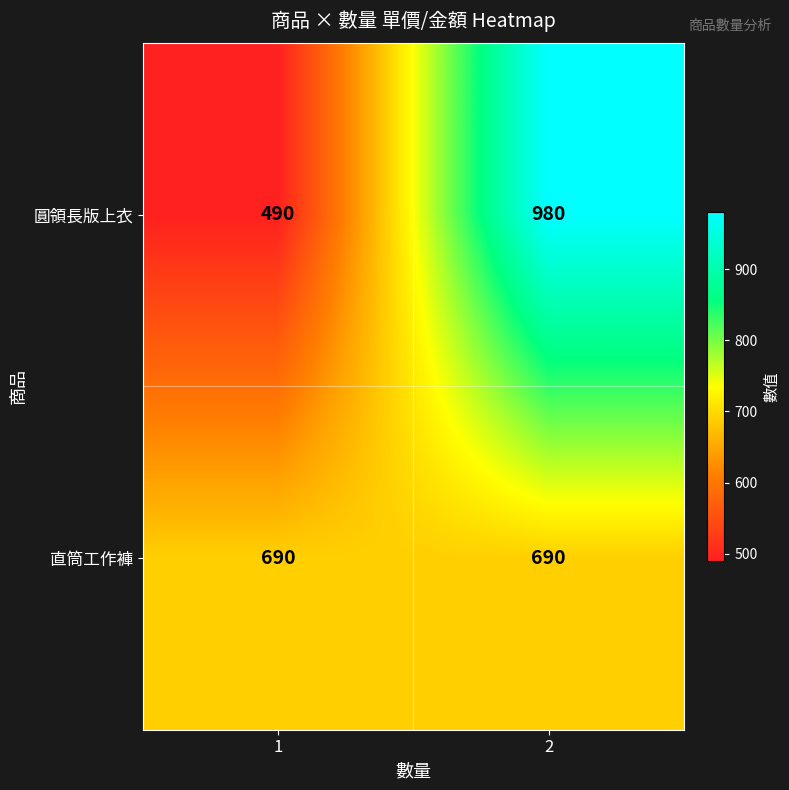

Reading right to left, what are all the values shown in this chart?

圓領長版上衣: 2=980	1=490
直筒工作褲: 2=690	1=690